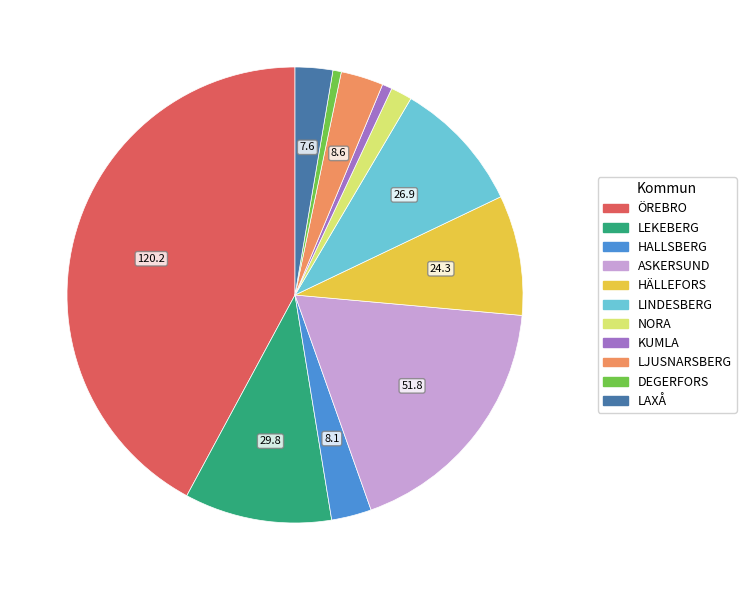

What is the largest slice in the pie chart?

ÖREBRO